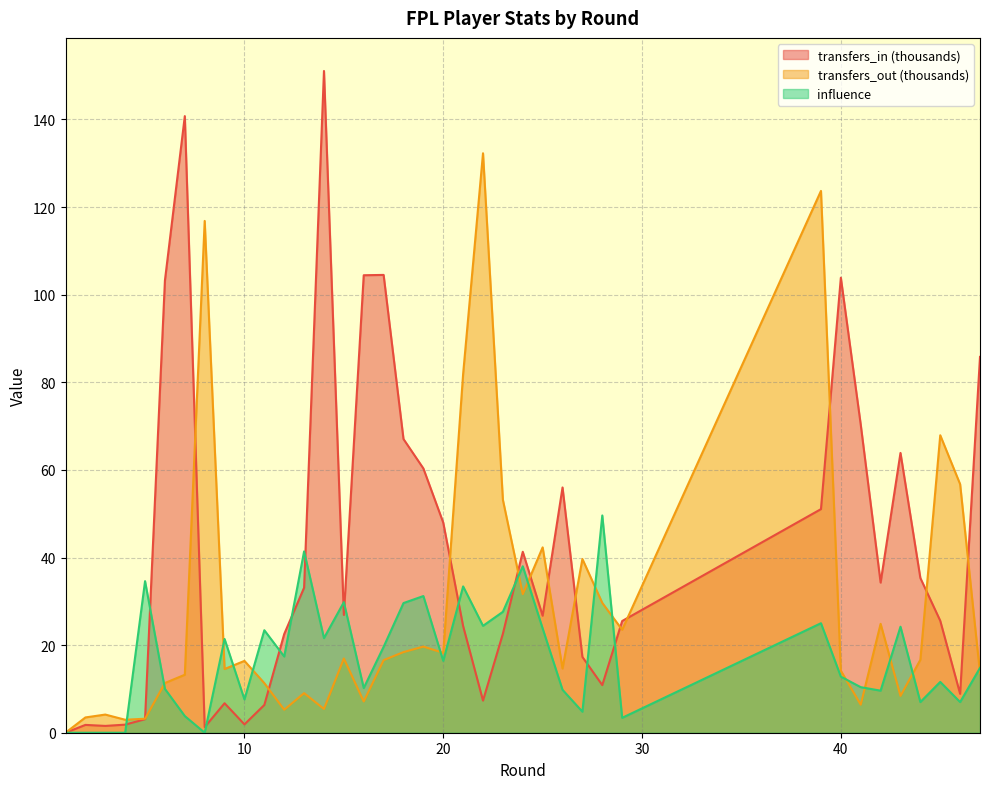

Does the chart display data point markers on the line(s)?

No